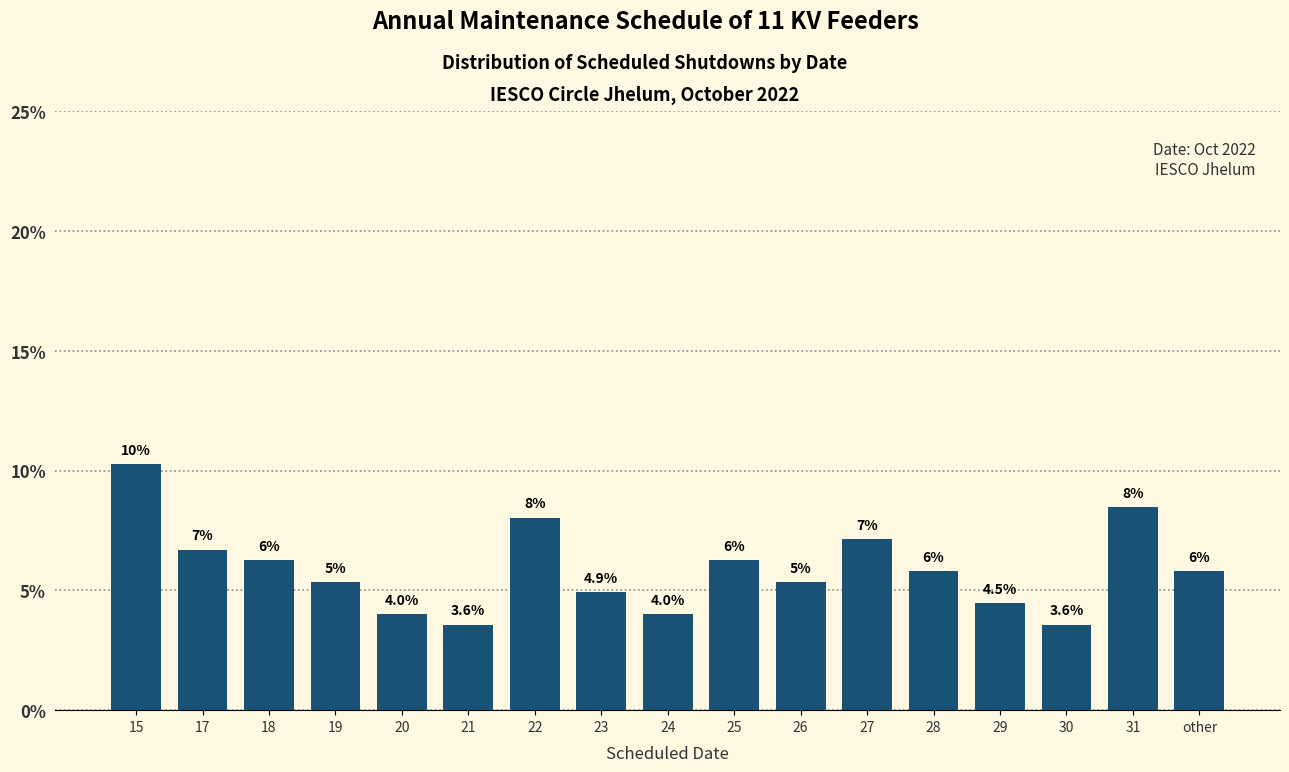

Are the bars horizontal?

No